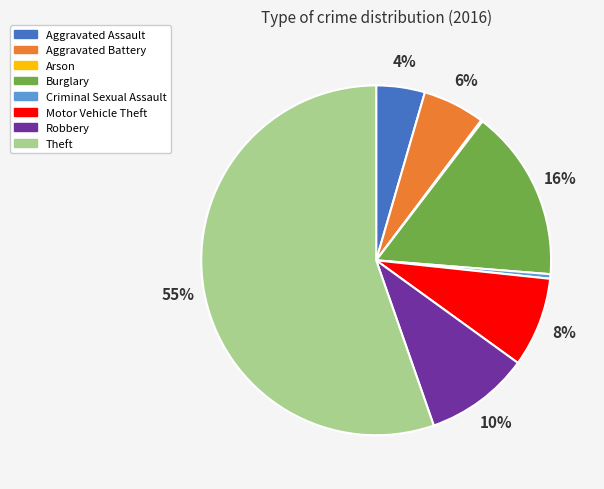

To the nearest percent, what portion does Burglary represent?

16%